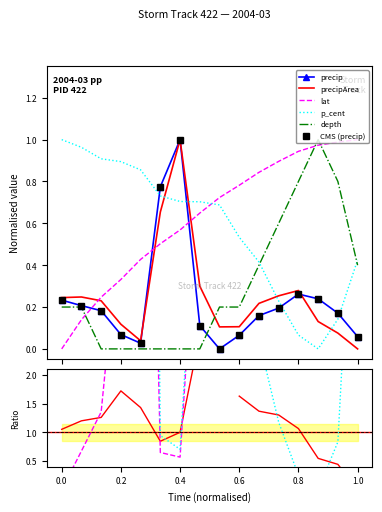

In precipArea, how many points are higher than both neighbors (excluding endpoints)?

3